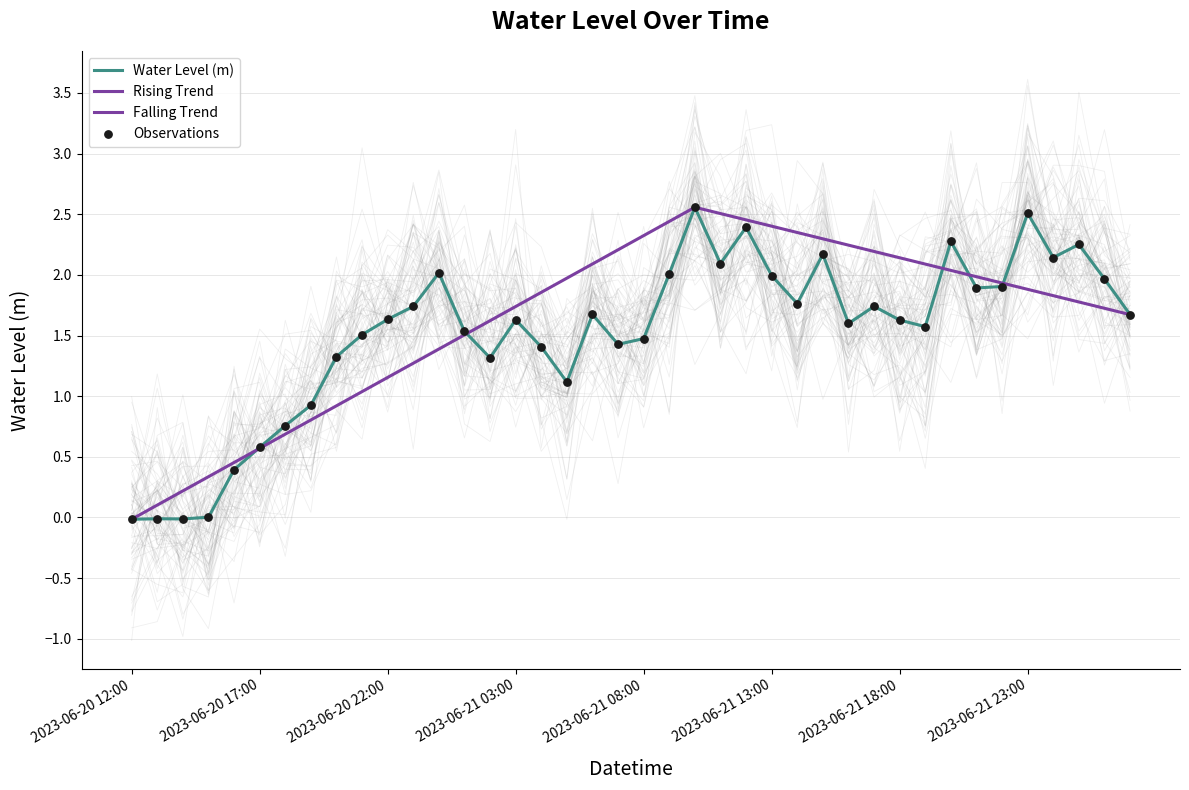

Which has a higher value, 2023-06-21 13:00 or 2023-06-21 20:00?

2023-06-21 20:00